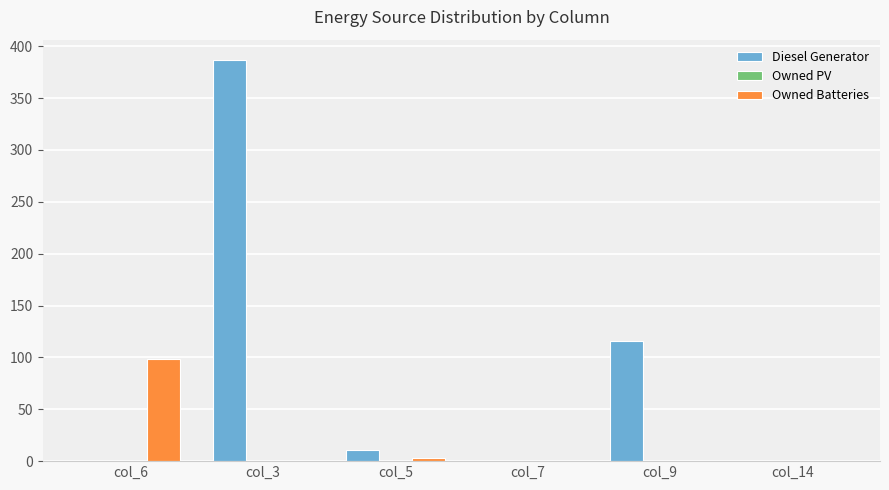

At which category is the sum across all series the highest?

col_3